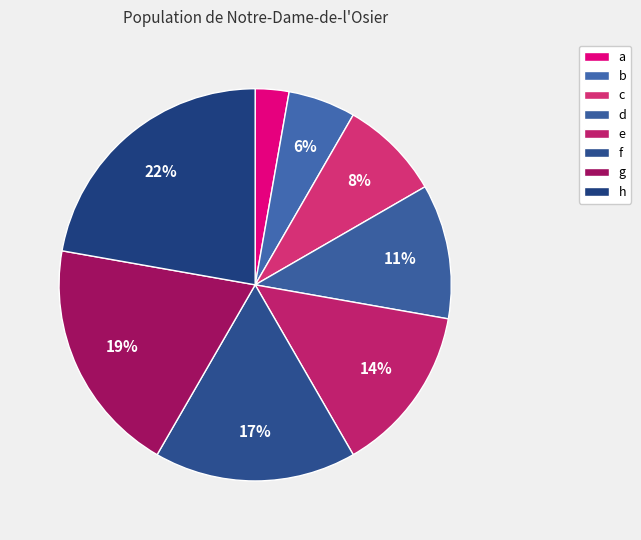

How many slices are in this pie chart?

8